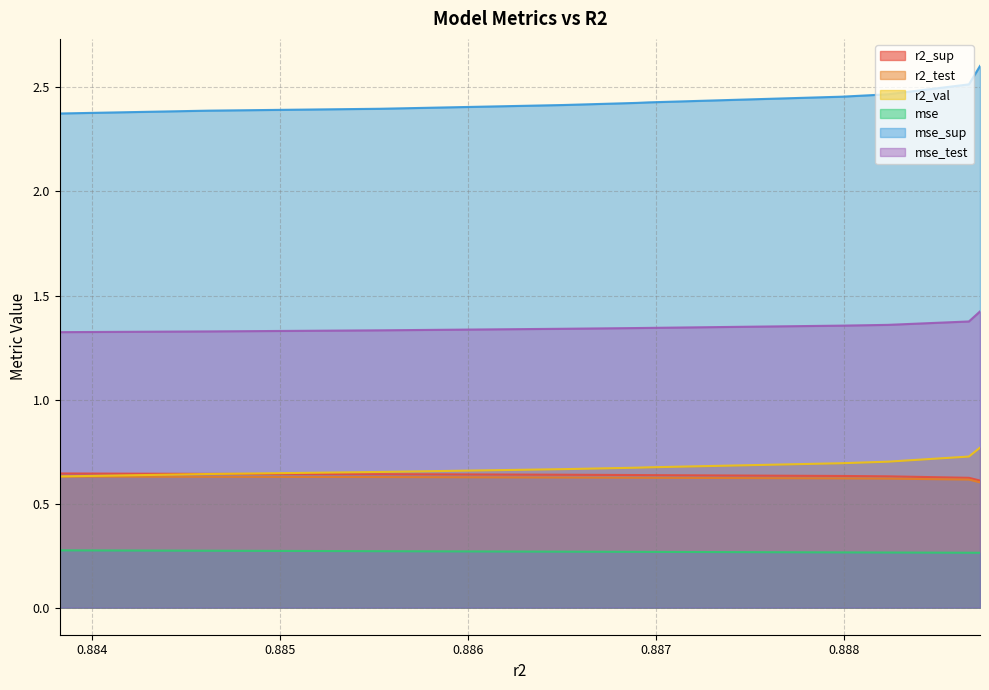

True or false: r2_val and mse intersect in this chart.

False